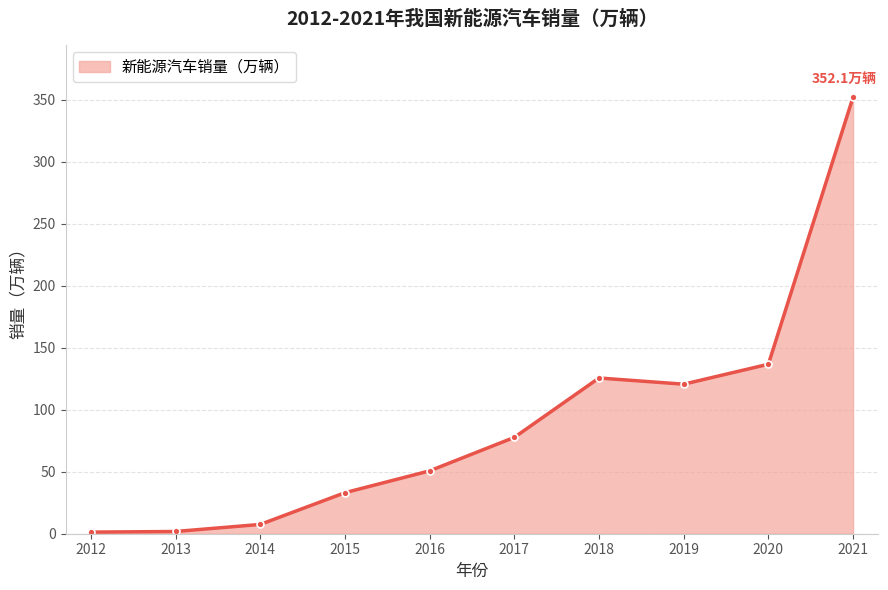

What is the difference between the second highest and minimum values?

135.4